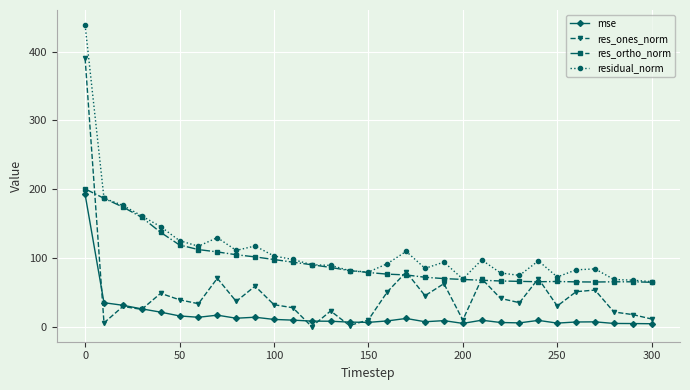

True or false: residual_norm and res_ones_norm intersect in this chart.

False